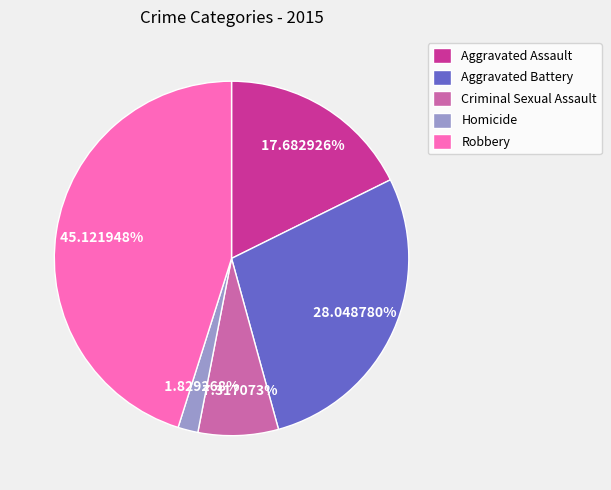

Which category has the biggest portion of the pie?

Robbery